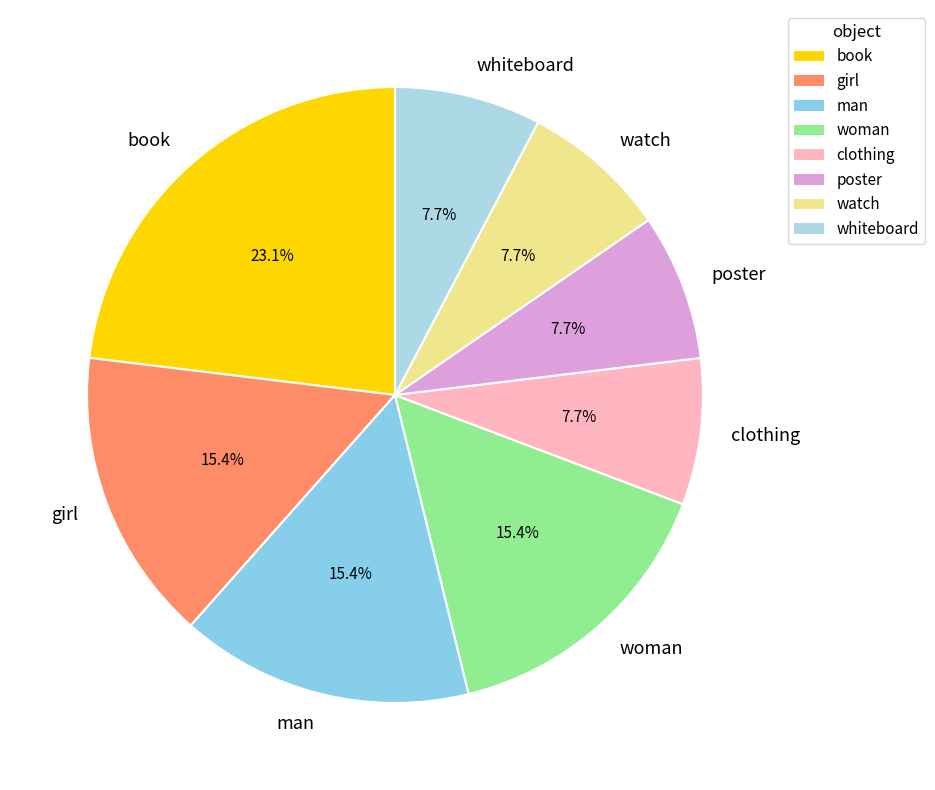

What percentage is the man slice, to the nearest percent?

15%